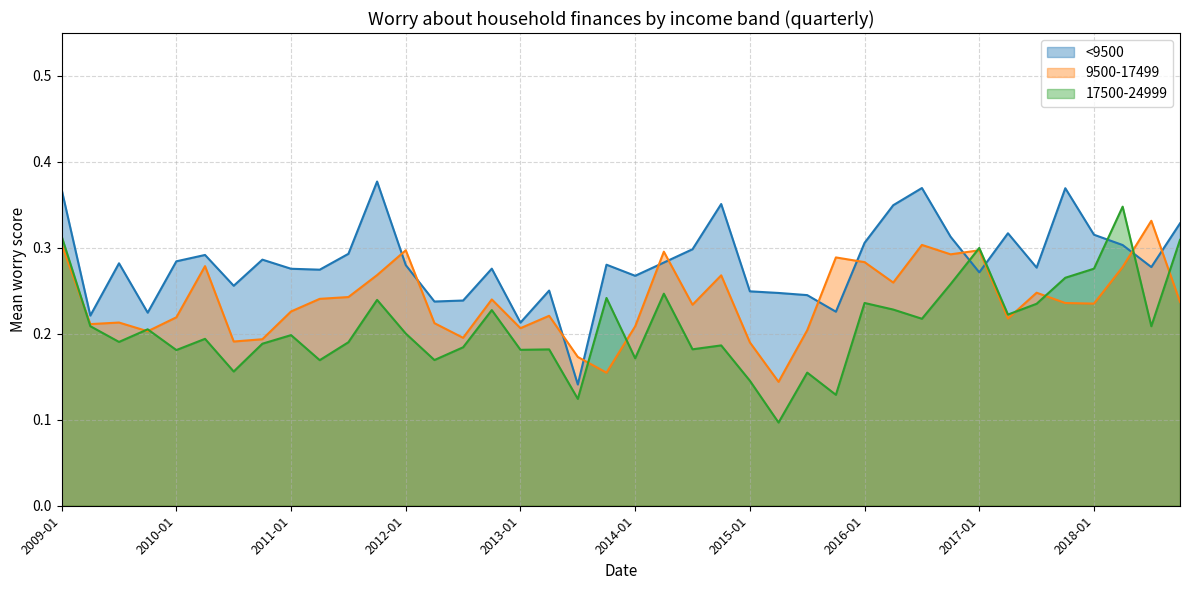

List the labels in order of 17500-24999 value, largest first.

2018-04, 2009-01, 2018-10, 2017-01, 2018-01, 2017-10, 2016-10, 2014-04, 2013-10, 2011-10, 2016-01, 2017-07, 2016-04, 2012-10, 2017-04, 2016-07, 2009-04, 2018-07, 2009-10, 2012-01, 2011-01, 2010-04, 2009-07, 2011-07, 2010-10, 2014-10, 2012-07, 2014-07, 2013-04, 2013-01, 2010-01, 2014-01, 2012-04, 2011-04, 2010-07, 2015-07, 2015-01, 2015-10, 2013-07, 2015-04